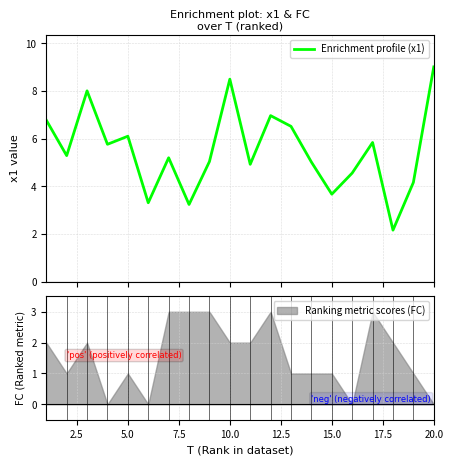

Reading left to right, what are all the values shown in this chart?

6.8	5.3	8.0	5.8	6.1	3.3	5.2	3.2	5.0	8.5	4.9	7.0	6.5	5.0	3.7	4.6	5.8	2.2	4.2	9.0